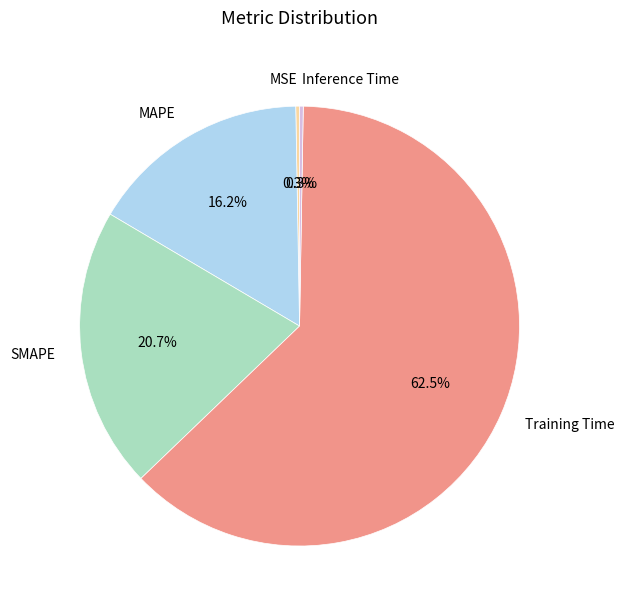

To the nearest percent, what is the difference between the largest and smallest slice percentages?

62%